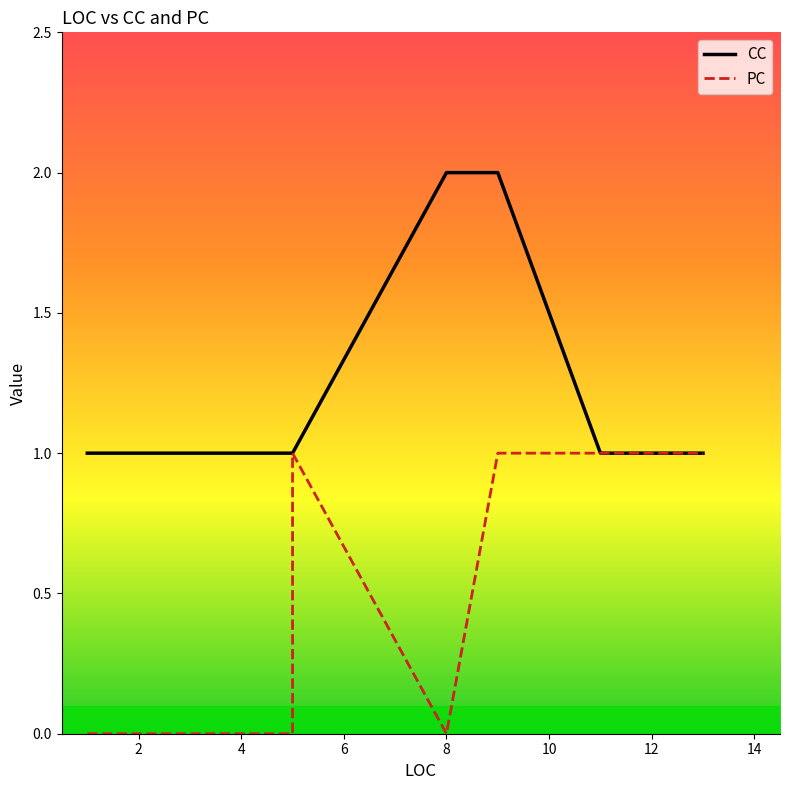

Rank the categories by CC value from lowest to highest.

1, 1, 1, 1, 4, 5, 5, 5, 11, 12, 13, 8, 9